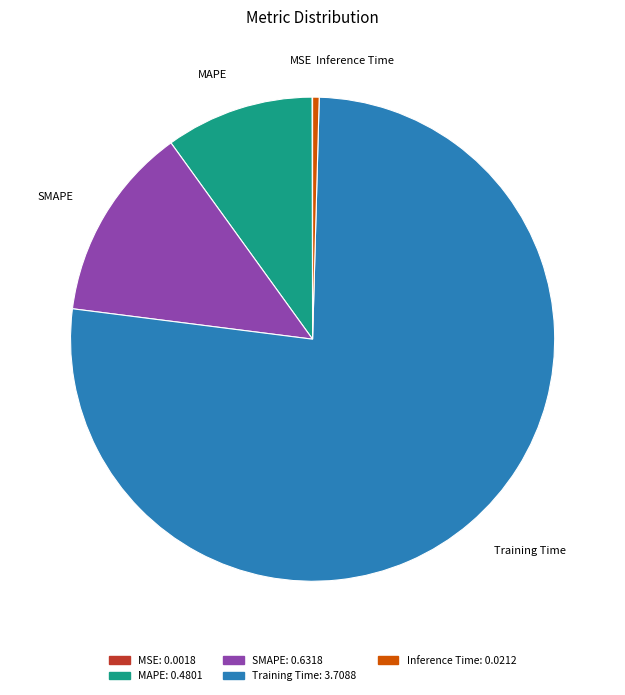

What is the largest slice in the pie chart?

Training Time